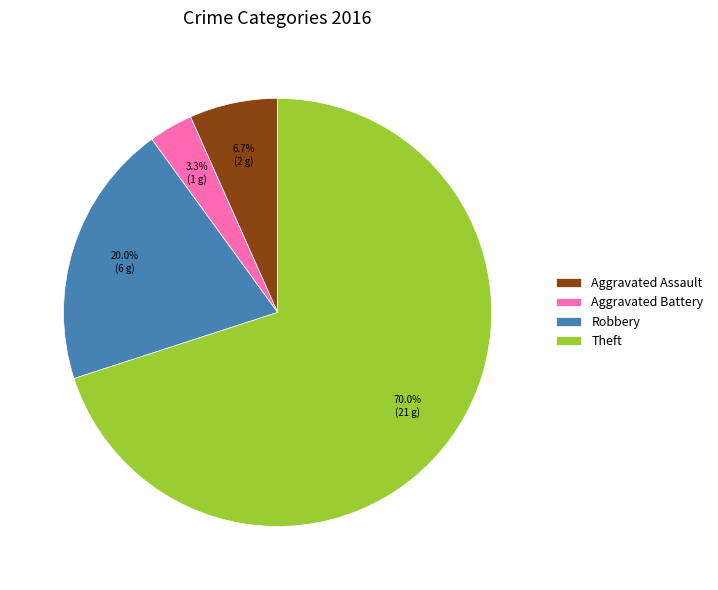

Count the number of slices in the pie.

4